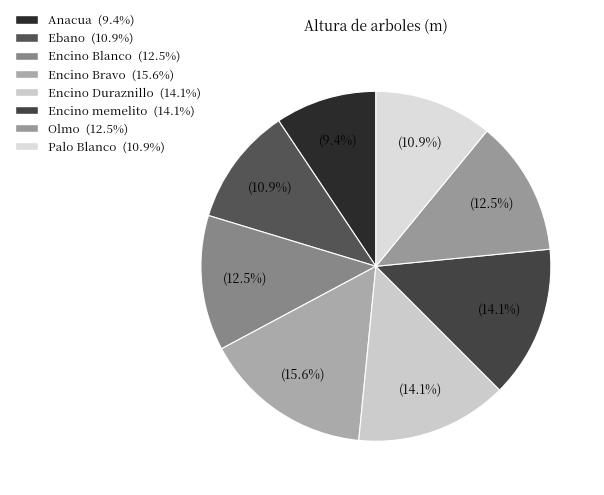

Count the number of slices in the pie.

8